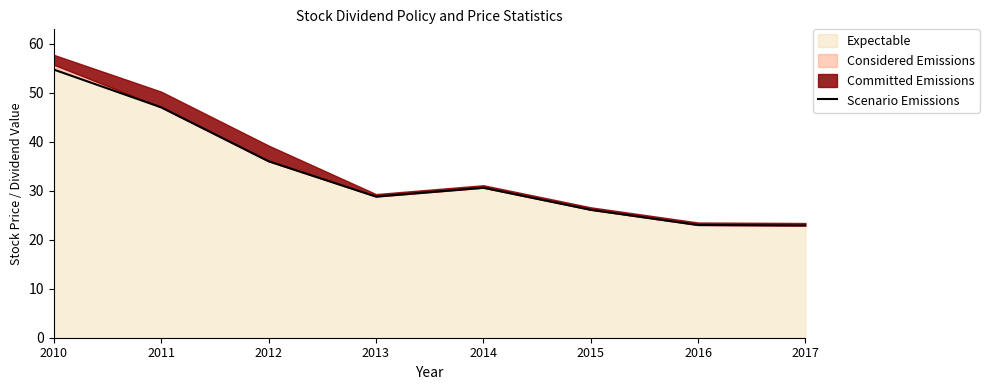

True or false: the data shows 15.5 at 2014.

False